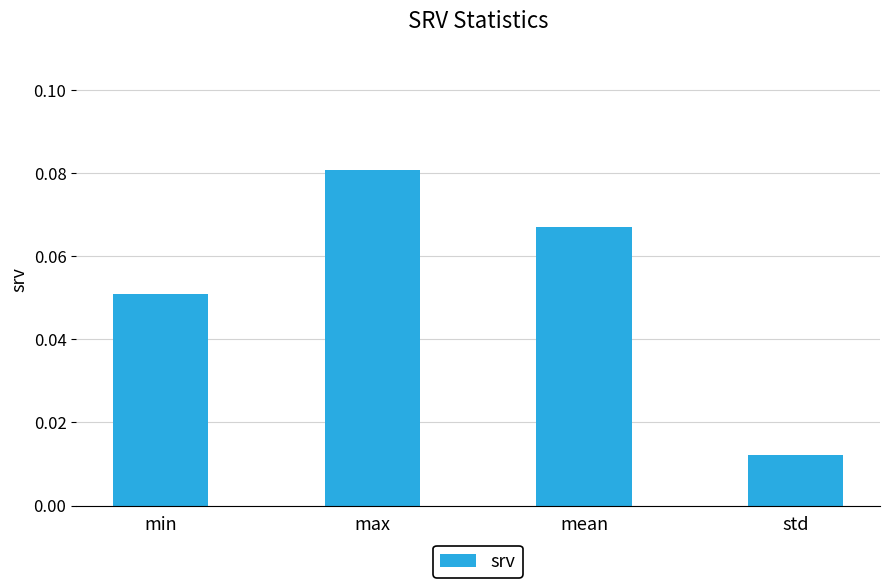

What position from the right is std?

1